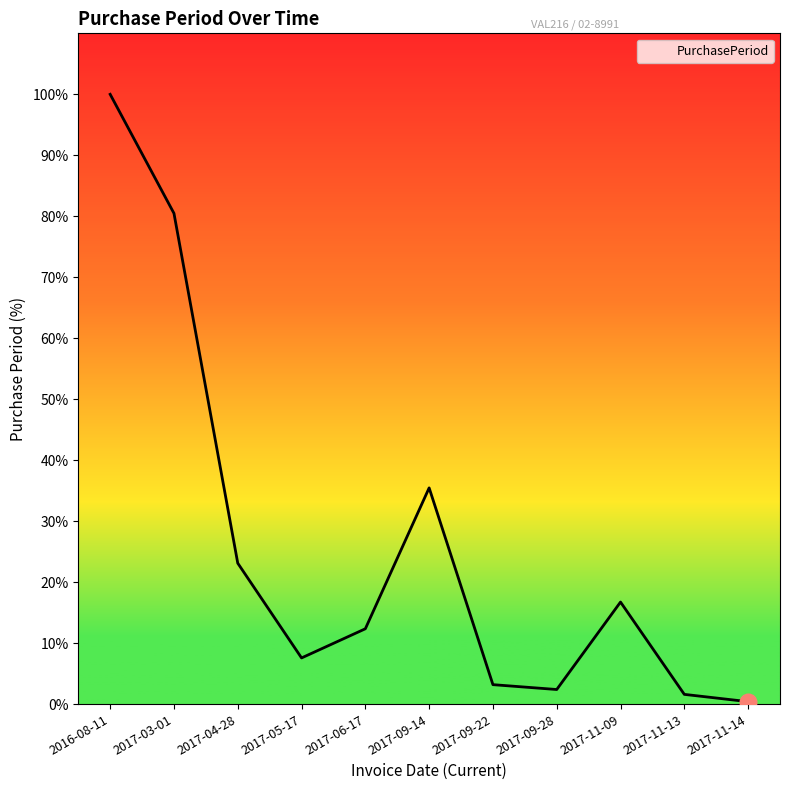

Does the chart display data point markers on the line(s)?

No